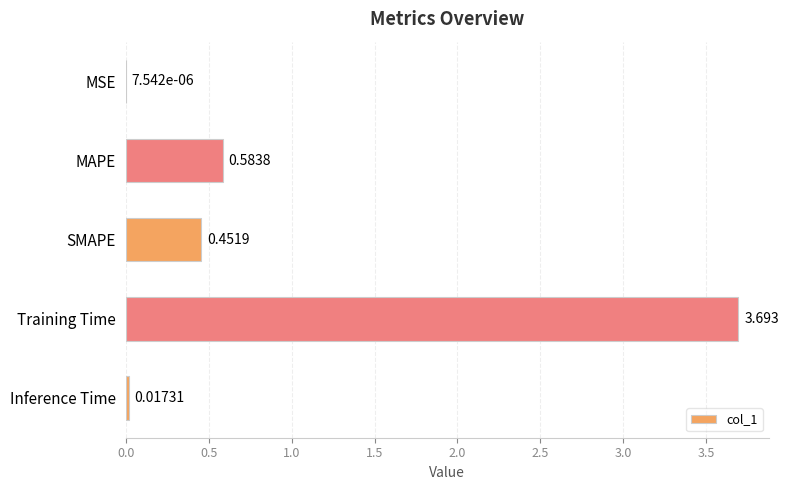

What is the maximum value shown in the chart?

3.7